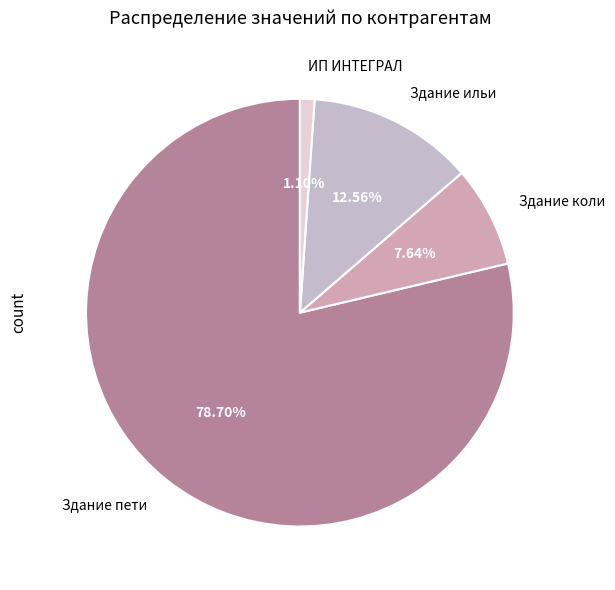

How many slices are in this pie chart?

4